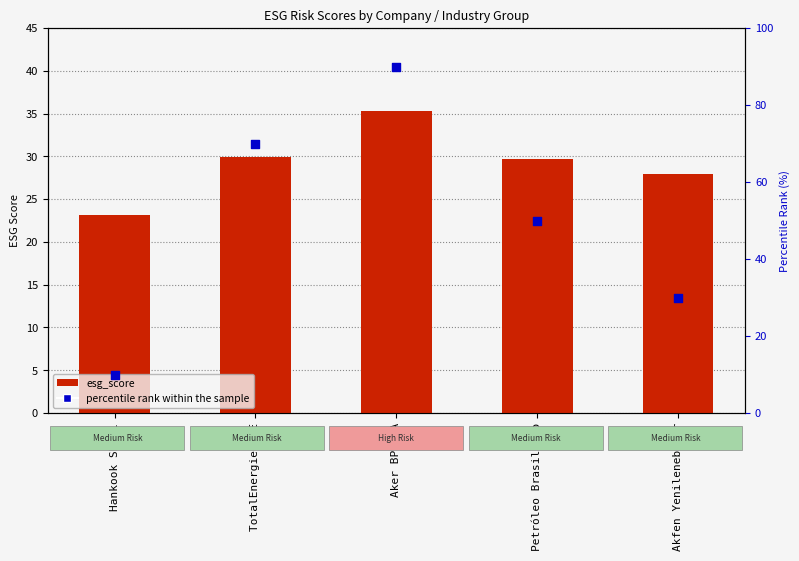

Which series has the largest total across all categories?

percentile rank within the sample